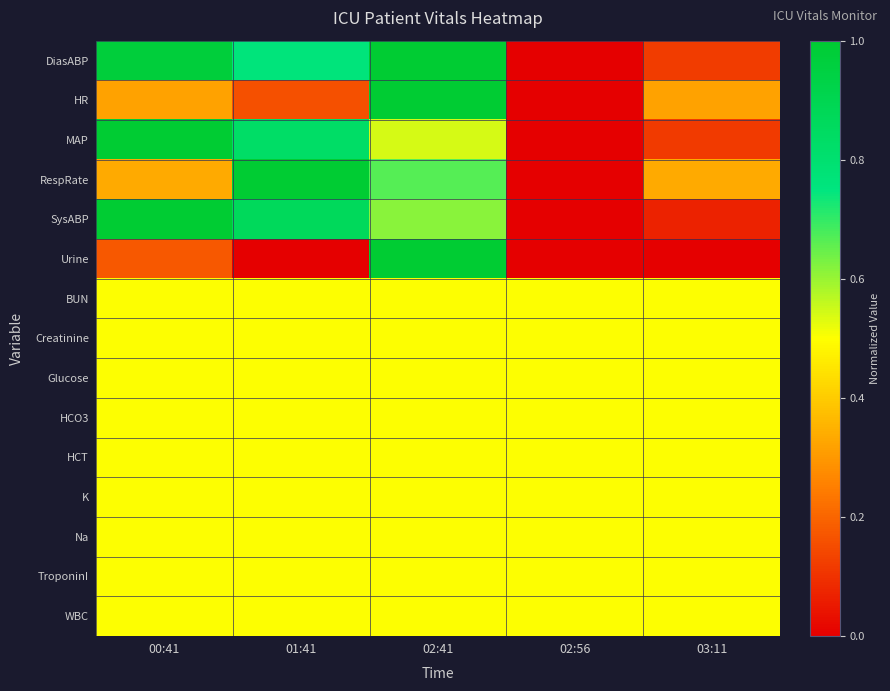

Reading left to right, transcribe all the data shown in this chart.

DiasABP: 00:41=1.0	01:41=0.8	02:41=1.0	02:56=0.0	03:11=0.1
HR: 00:41=0.3	01:41=0.2	02:41=1.0	02:56=0.0	03:11=0.3
MAP: 00:41=1.0	01:41=0.8	02:41=0.5	02:56=0.0	03:11=0.1
RespRate: 00:41=0.3	01:41=1.0	02:41=0.7	02:56=0.0	03:11=0.3
SysABP: 00:41=1.0	01:41=0.9	02:41=0.6	02:56=0.0	03:11=0.1
Urine: 00:41=0.2	01:41=0.0	02:41=1.0	02:56=0.0	03:11=0.0
BUN: 00:41=0.5	01:41=0.5	02:41=0.5	02:56=0.5	03:11=0.5
Creatinine: 00:41=0.5	01:41=0.5	02:41=0.5	02:56=0.5	03:11=0.5
Glucose: 00:41=0.5	01:41=0.5	02:41=0.5	02:56=0.5	03:11=0.5
HCO3: 00:41=0.5	01:41=0.5	02:41=0.5	02:56=0.5	03:11=0.5
HCT: 00:41=0.5	01:41=0.5	02:41=0.5	02:56=0.5	03:11=0.5
K: 00:41=0.5	01:41=0.5	02:41=0.5	02:56=0.5	03:11=0.5
Na: 00:41=0.5	01:41=0.5	02:41=0.5	02:56=0.5	03:11=0.5
TroponinI: 00:41=0.5	01:41=0.5	02:41=0.5	02:56=0.5	03:11=0.5
WBC: 00:41=0.5	01:41=0.5	02:41=0.5	02:56=0.5	03:11=0.5